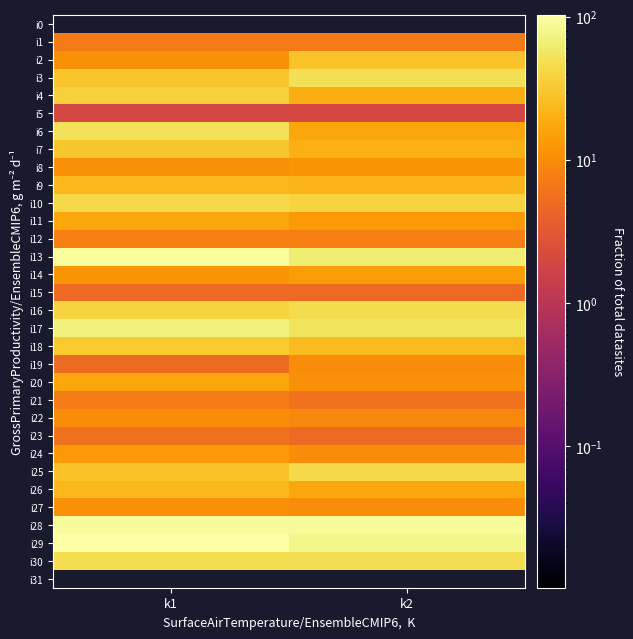

Is the value of i28 at k1 greater than the value of i15 at k2?

Yes